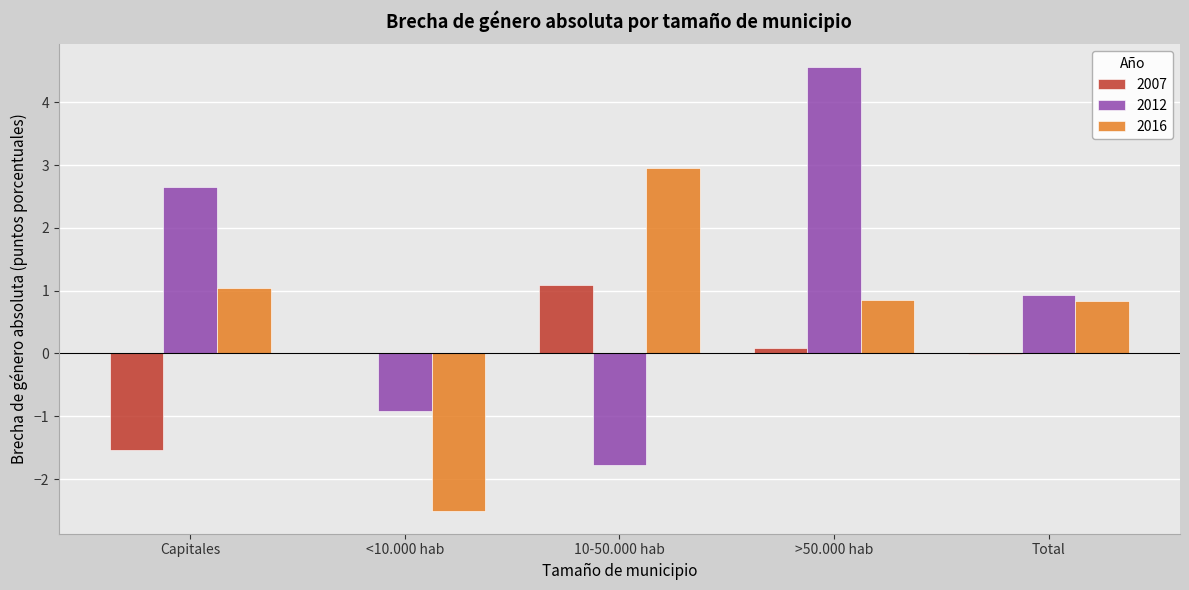

The 2012 series shows -2.9 at 10-50.000 hab. True or false?

False